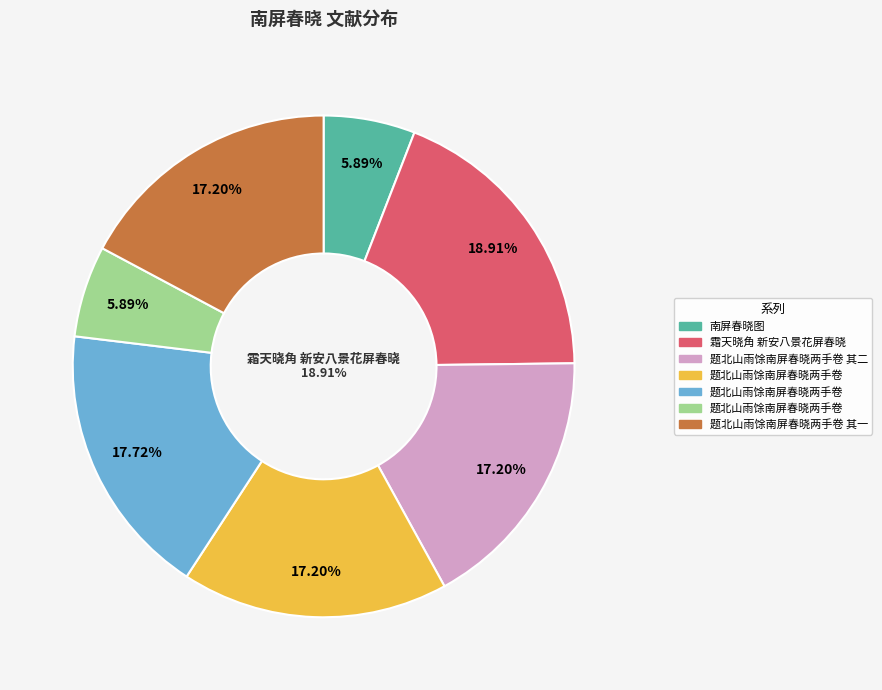

Which slice is the smallest?

题北山雨馀南屏春晓两手卷